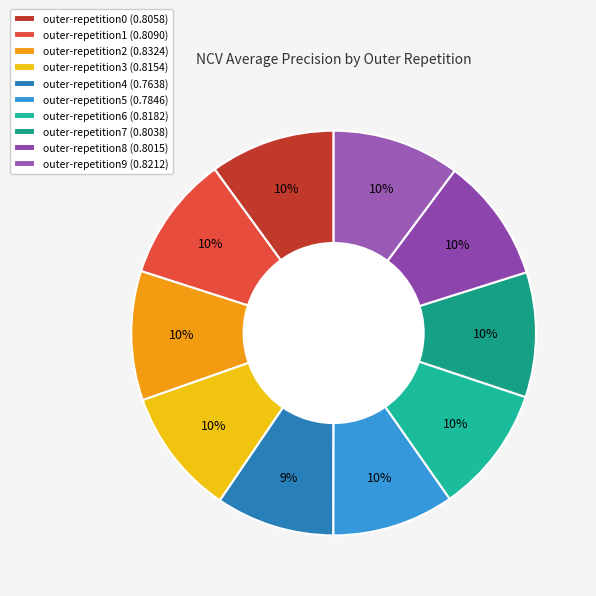

To the nearest percent, what is the combined percentage of outer-repetition8 and outer-repetition6?

20%